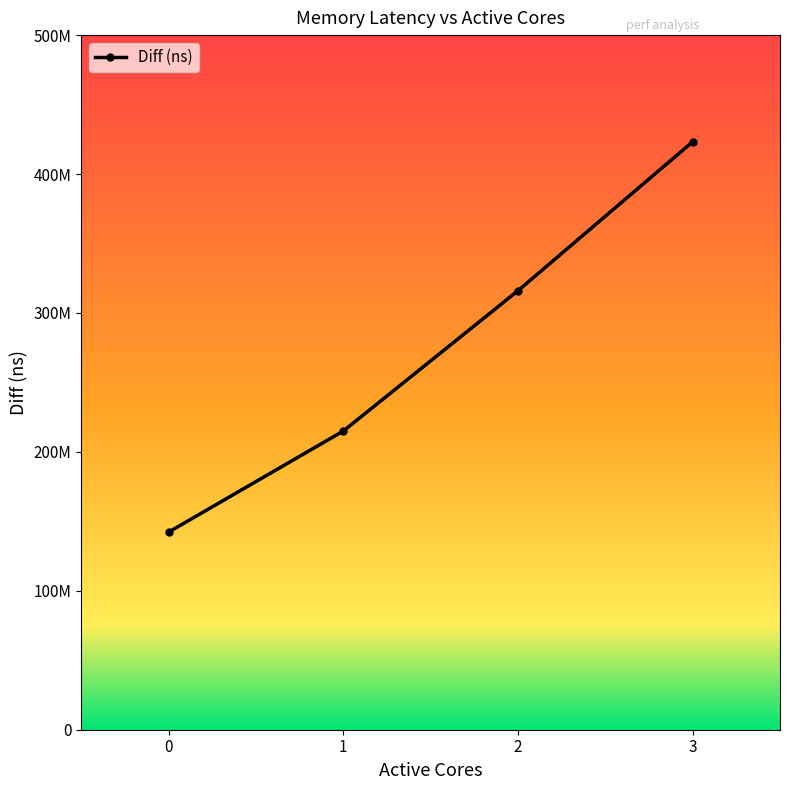

Is this an area chart (filled region under the line)?

No